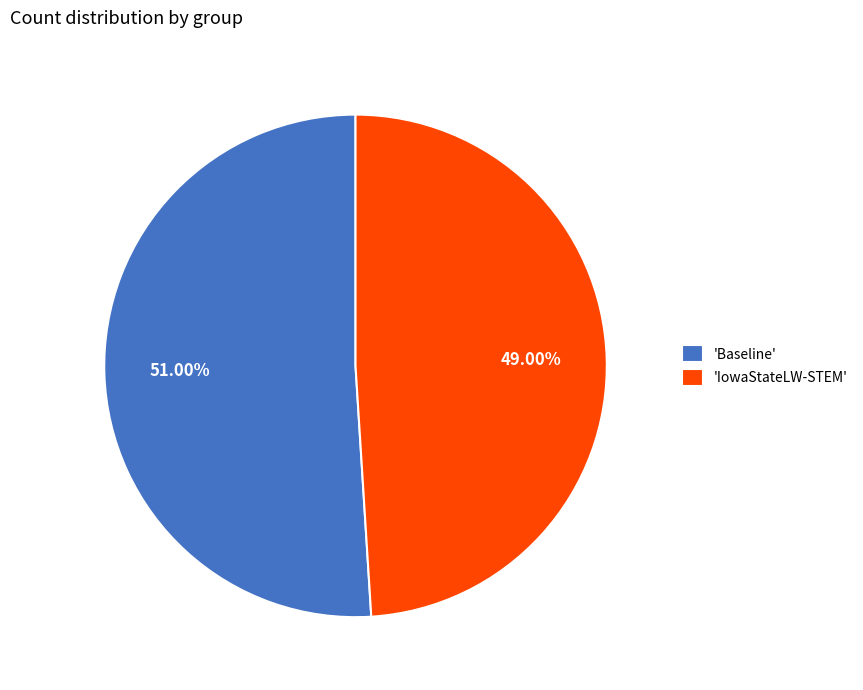

How many slices are in this pie chart?

2